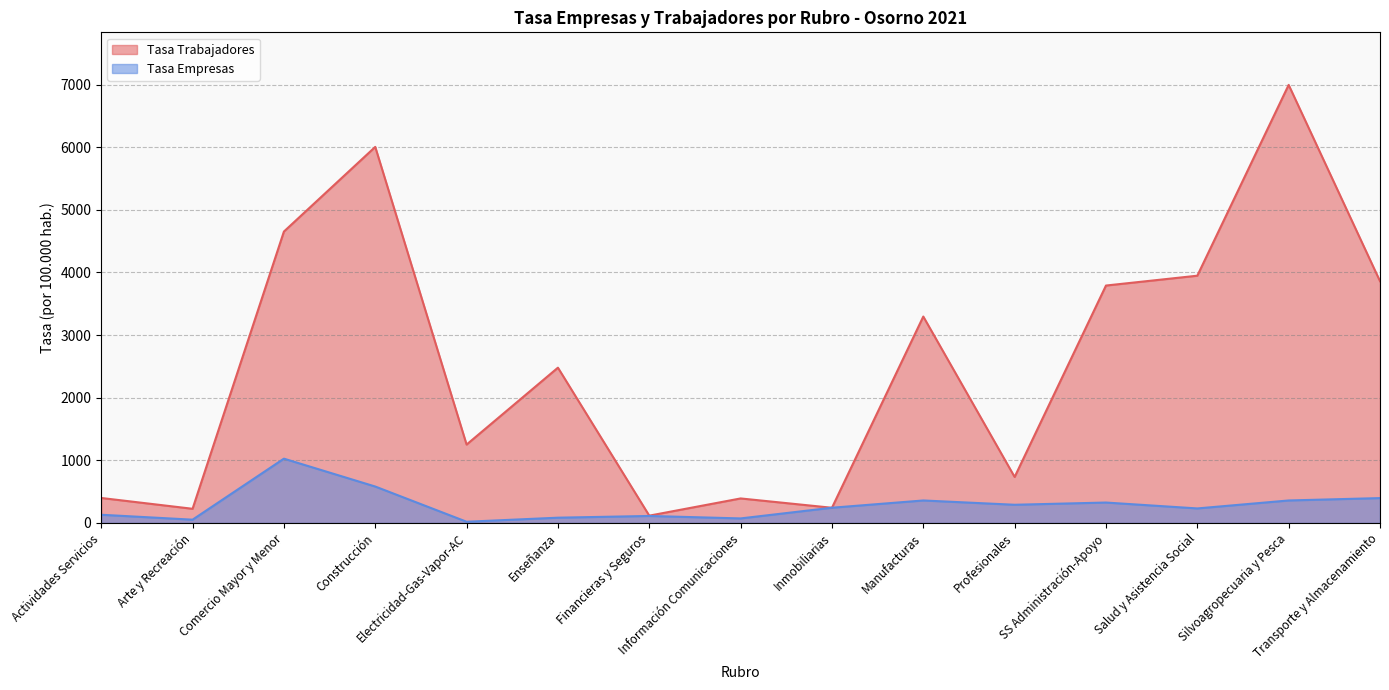

True or false: Tasa Empresas and Tasa Trabajadores intersect in this chart.

True